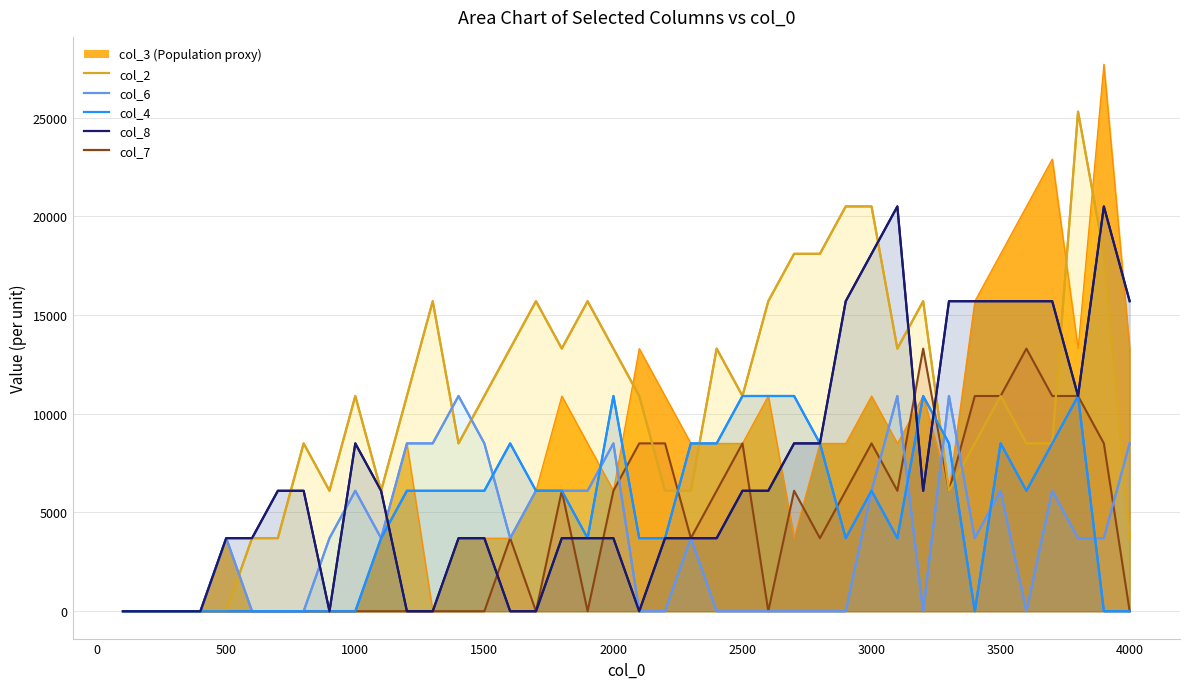

At which label does col_2 first exceed 10900?

1300